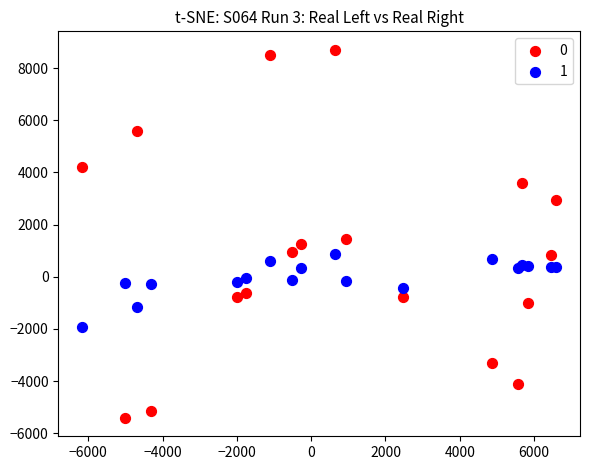

What are all the series names shown in the legend?

0, 1